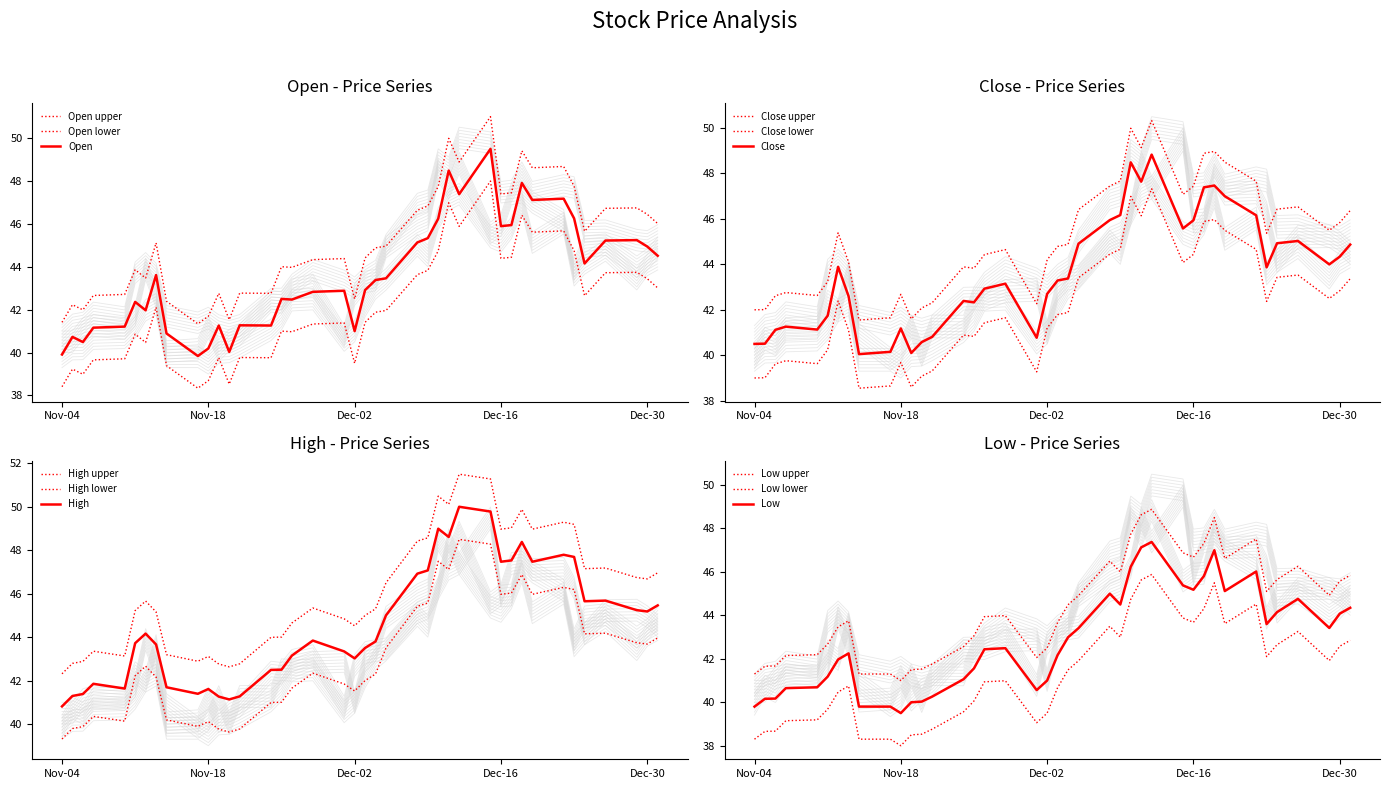

List the labels in order of Open value, largest first.

11, 13, 8, 12, 6, 7, 5, 14, 9, 10, 15, 2, 3, 16, 1, 0, 4, 32, 17, 18, 19, 21, 22, 24, 23, 34, 33, 26, 25, 28, 35, 36, 20, 31, 38, 37, 29, 27, 39, 30